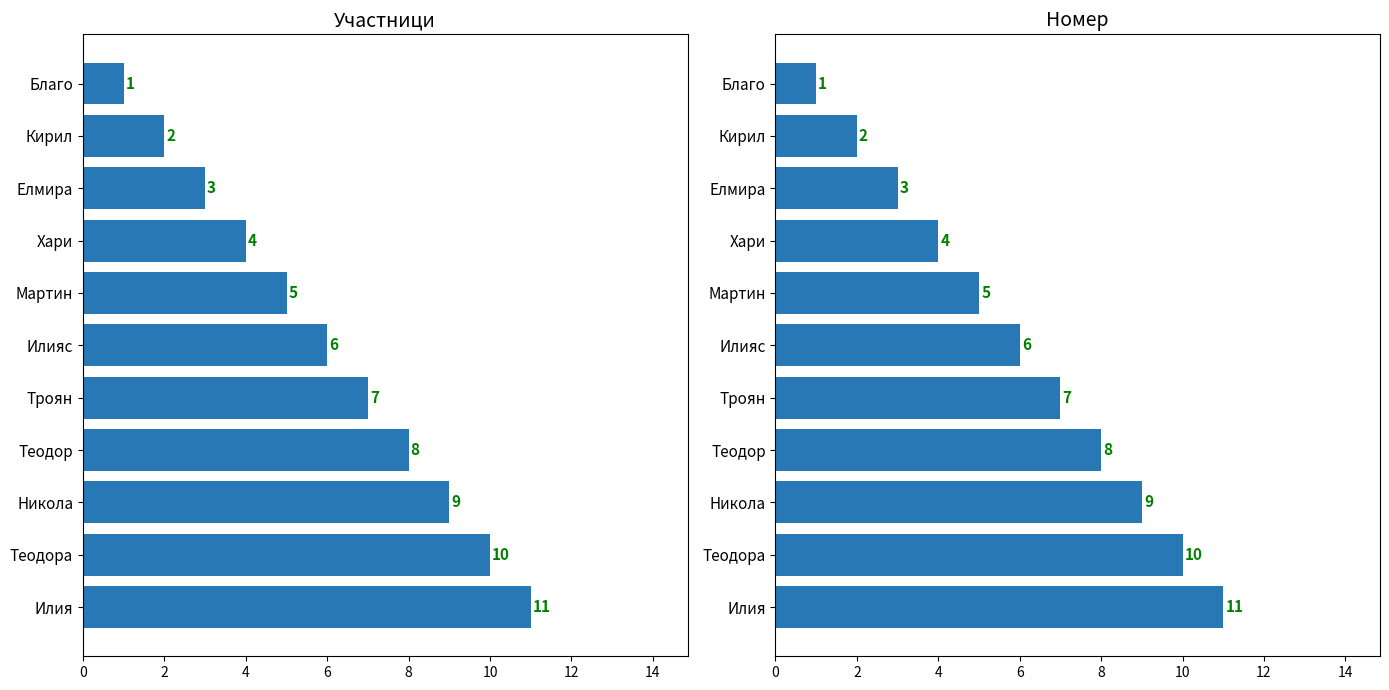

What is the label of the 7th bar from the right?

Мартин